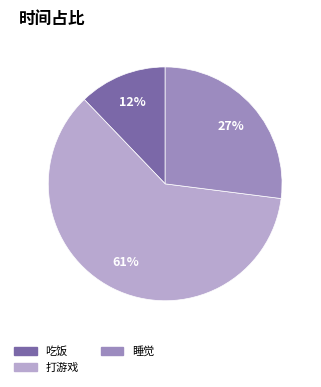

Which category has the smallest portion of the pie?

吃饭